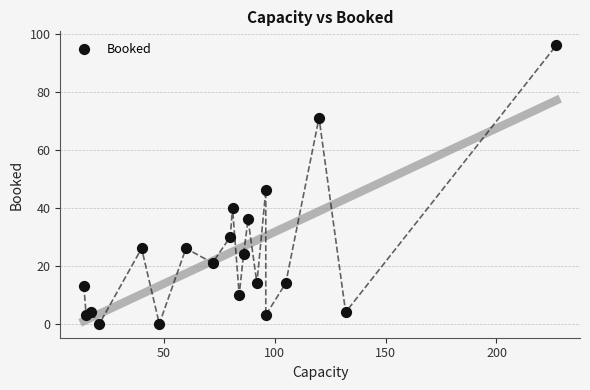

What Y value in the scatter plot is closest to 48?

46